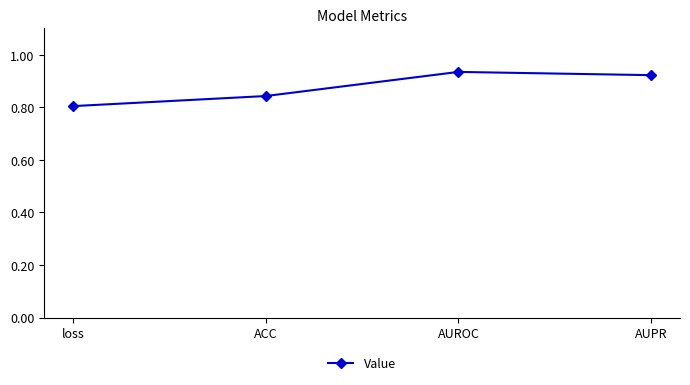

How many lines are shown in the chart?

1